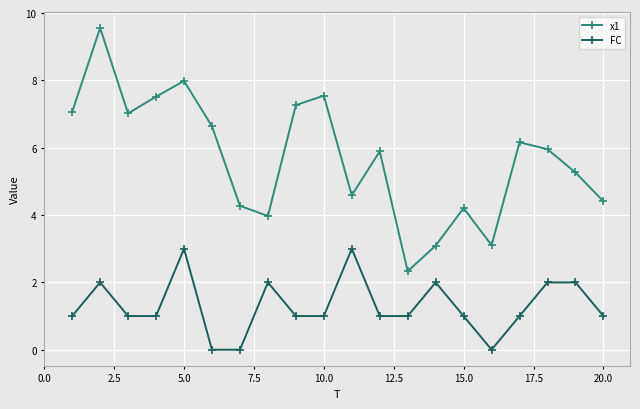

List the series in order of their peak value, highest first.

x1, FC